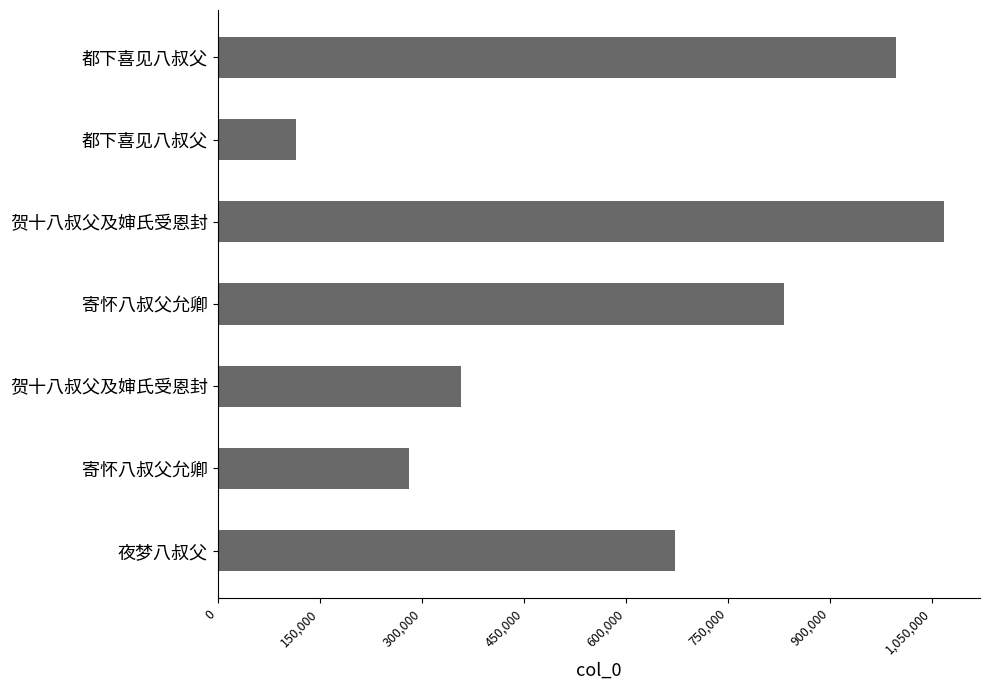

How many data points are less than 672431?

3